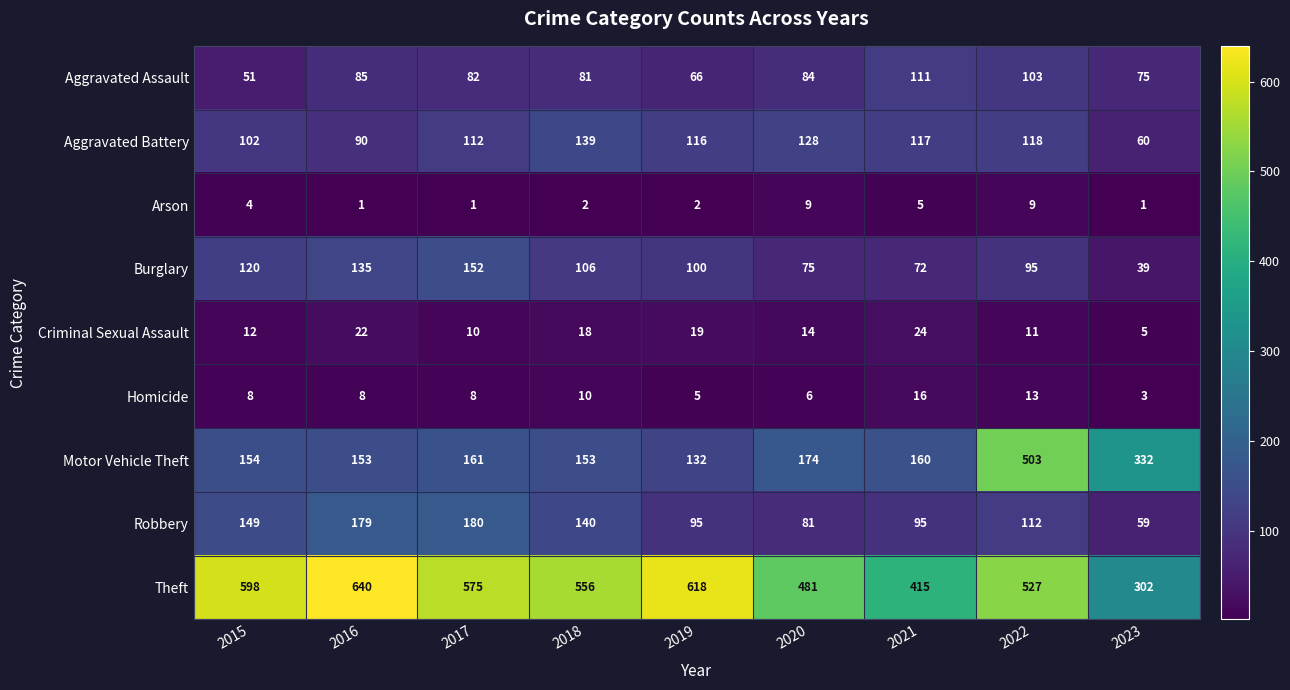

Rank the series at 2017 from lowest to highest value.

Arson, Homicide, Criminal Sexual Assault, Aggravated Assault, Aggravated Battery, Burglary, Motor Vehicle Theft, Robbery, Theft